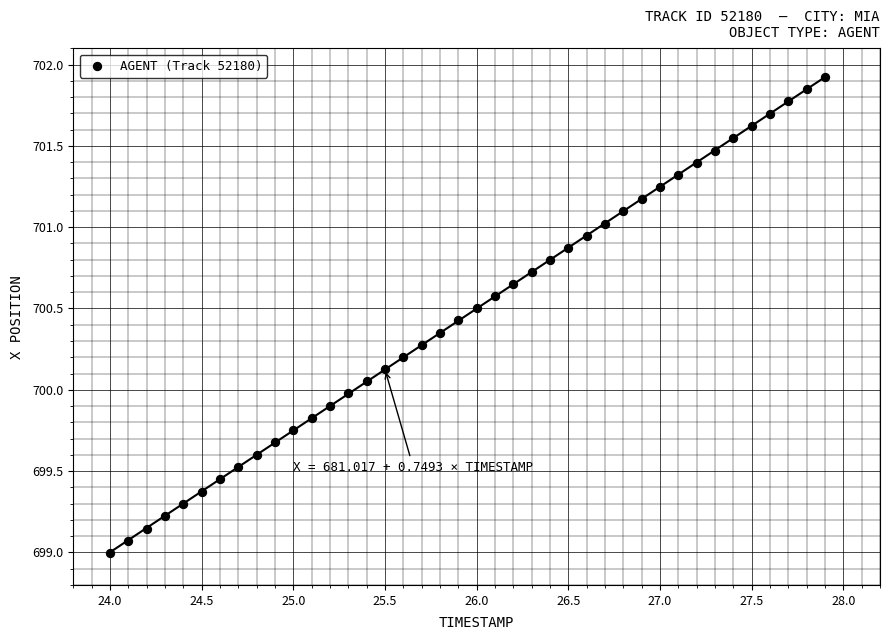

What is the range of Y values (max minus min)?

2.9